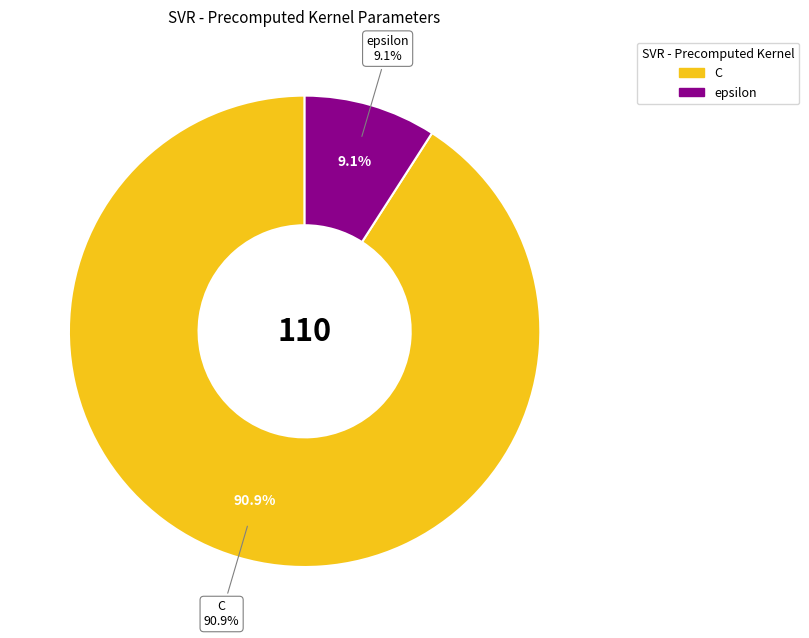

What percentage is the epsilon slice, to the nearest percent?

9%